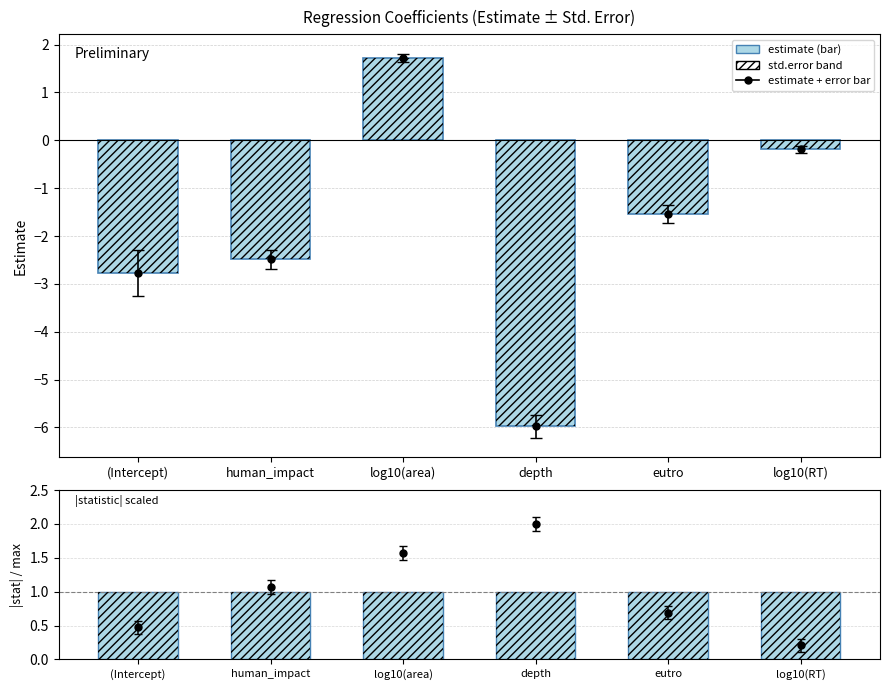

At how many categories does at least one series exceed 1?

1